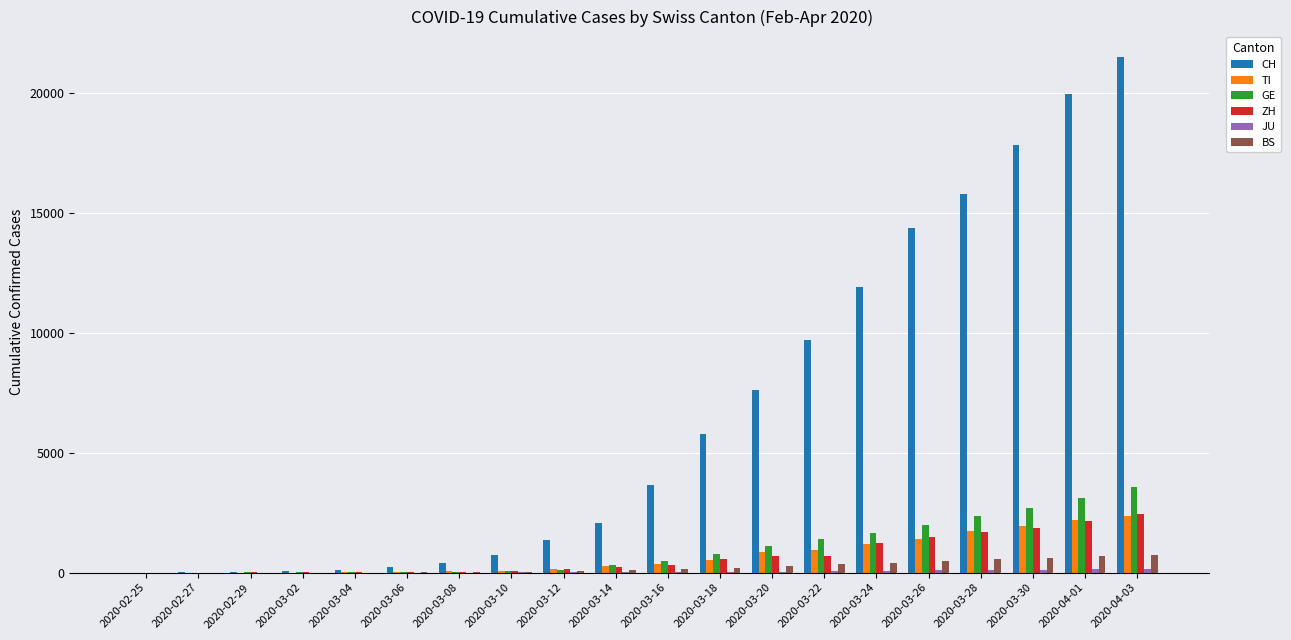

The value of TI at 2020-03-22 is 945. True or false?

True